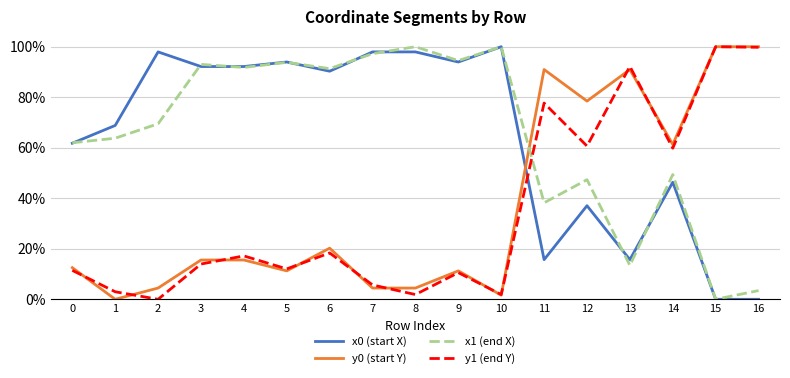

How many interior local peaks does the x1 (end X) series have?

6